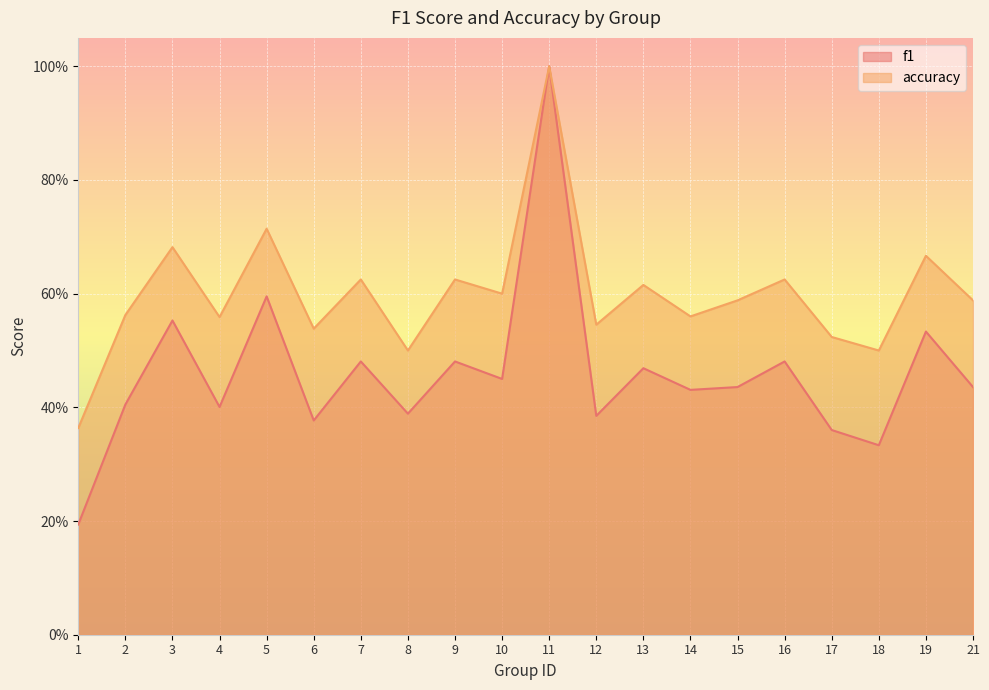

List the series in order of their overall mean, lowest first.

f1, accuracy